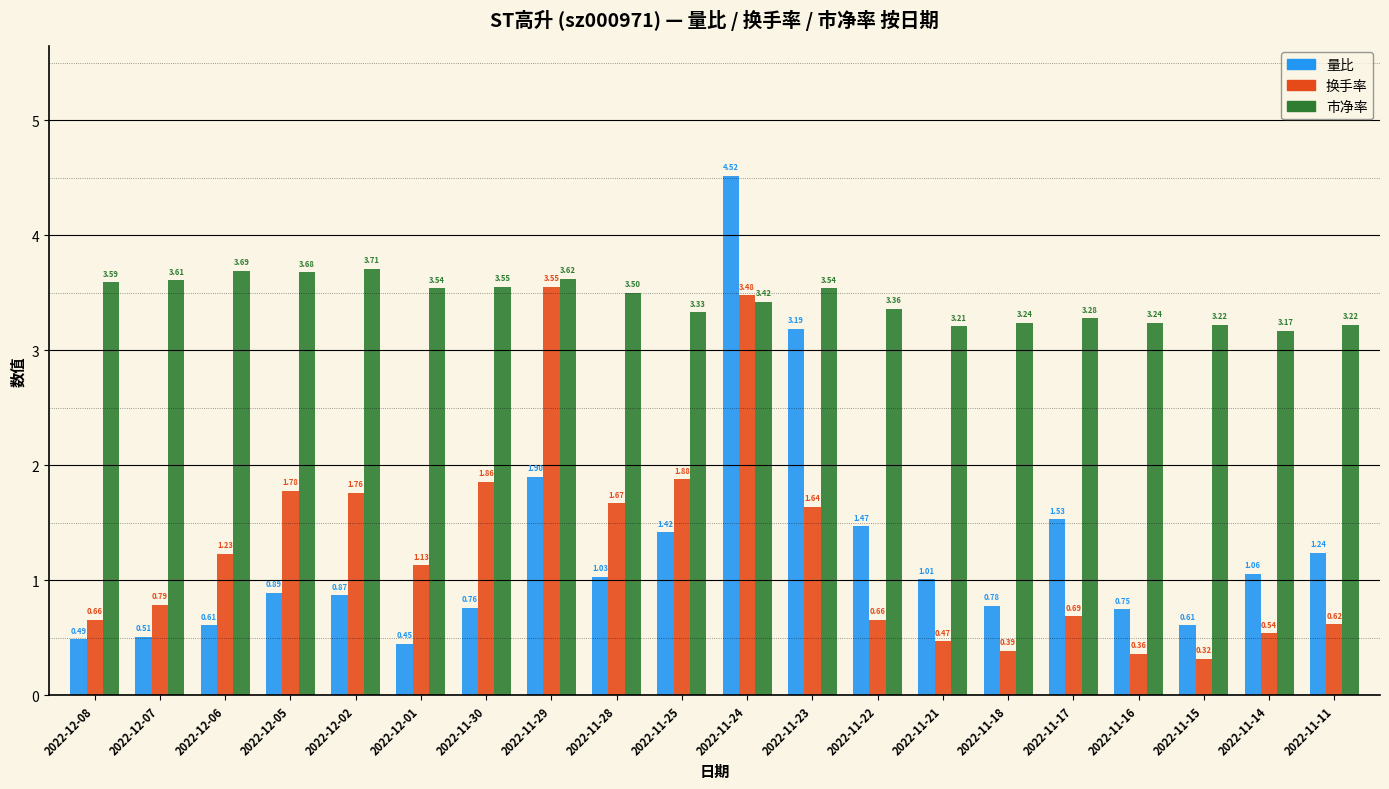

What is the label of the 16th bar from the left?

2022-11-17